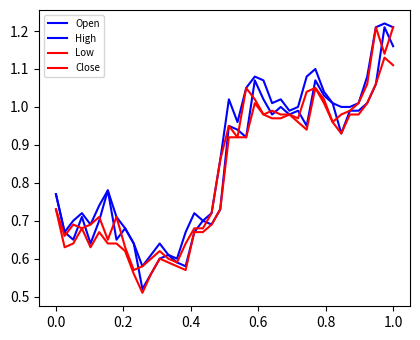

Does the chart have visible grid lines?

No